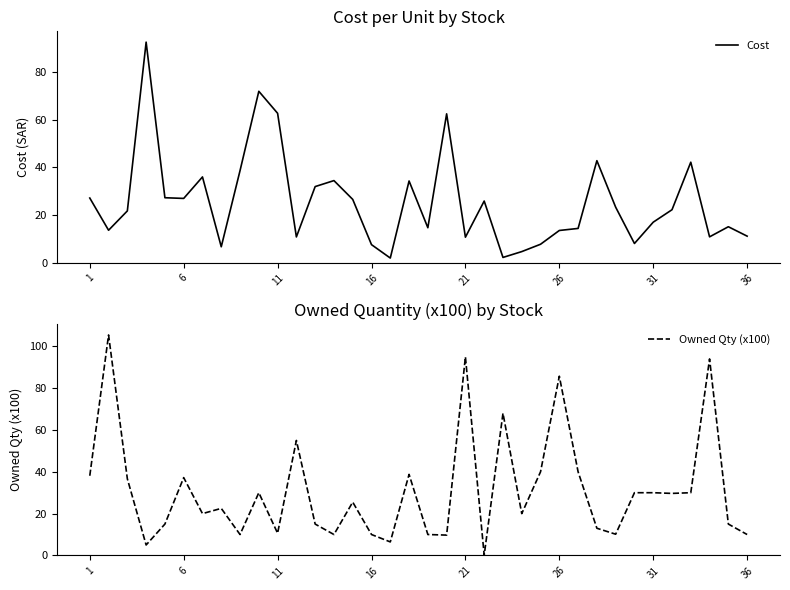

List the series in order of their peak value, highest first.

Owned Qty (x100), Cost